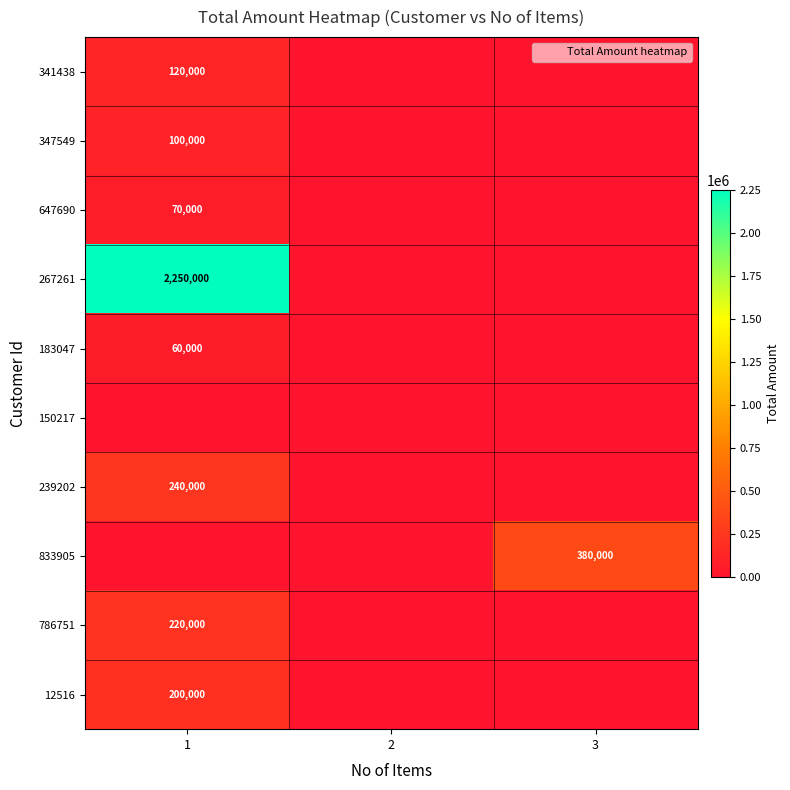

How many 267261 values are between 0 and 2250000?

3